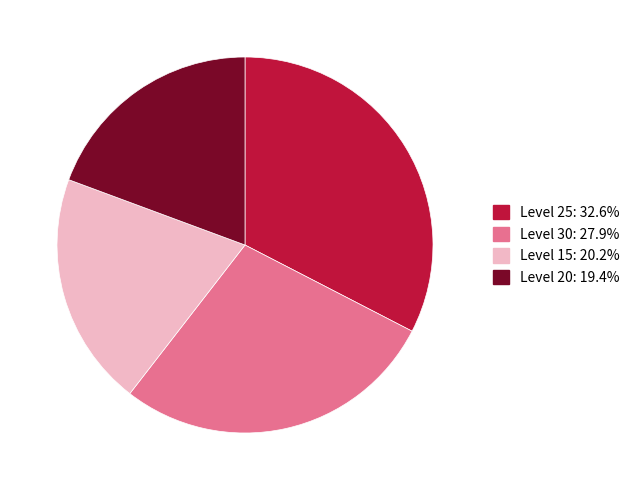

Is there any slice that represents more than half of the pie?

No